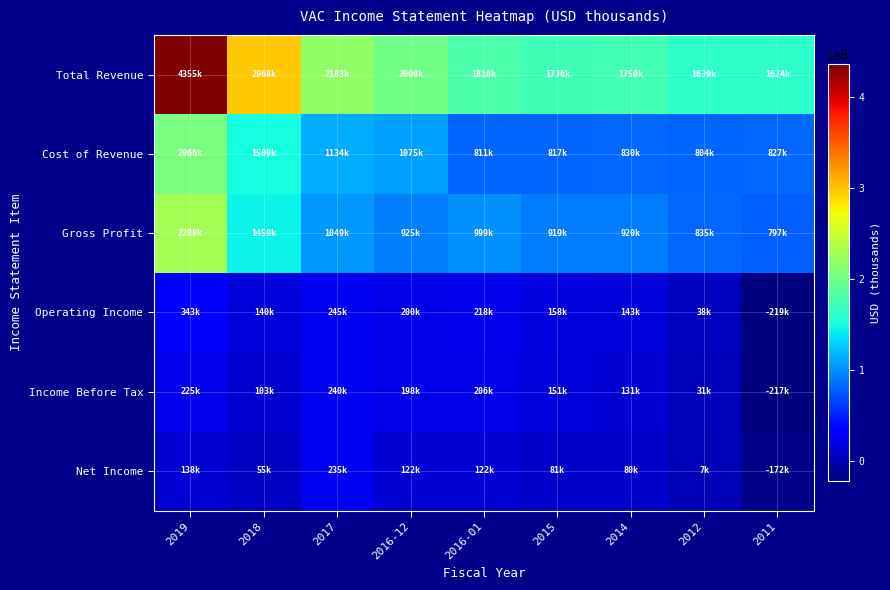

What is the spread (max minus min) of values at 2016-12?

1878000